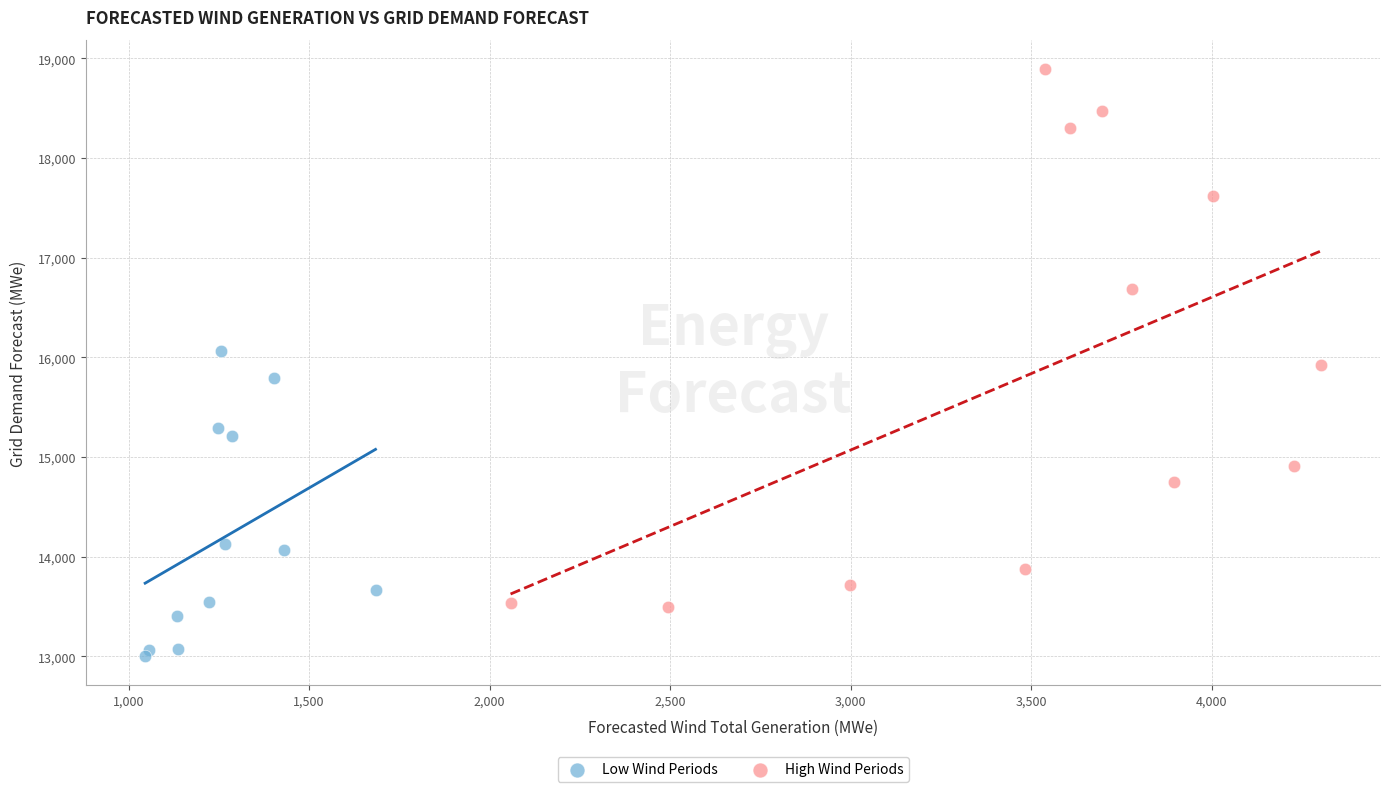

Which series reaches the maximum Y coordinate?

High Wind Periods